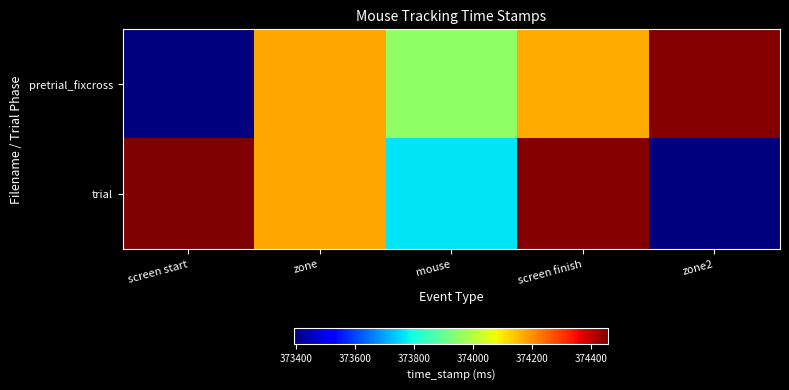

Rank the series at screen finish from lowest to highest value.

pretrial_fixcross, trial